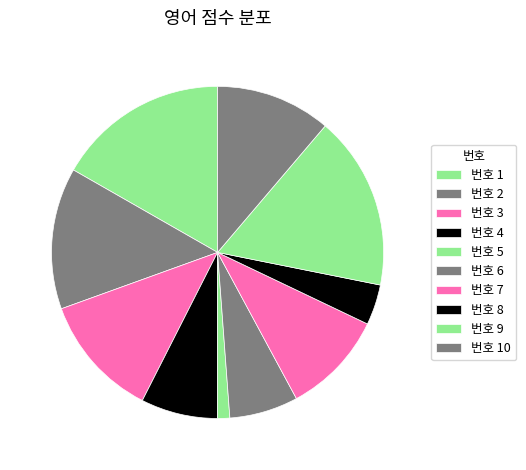

To the nearest percent, what is the average slice percentage?

10%